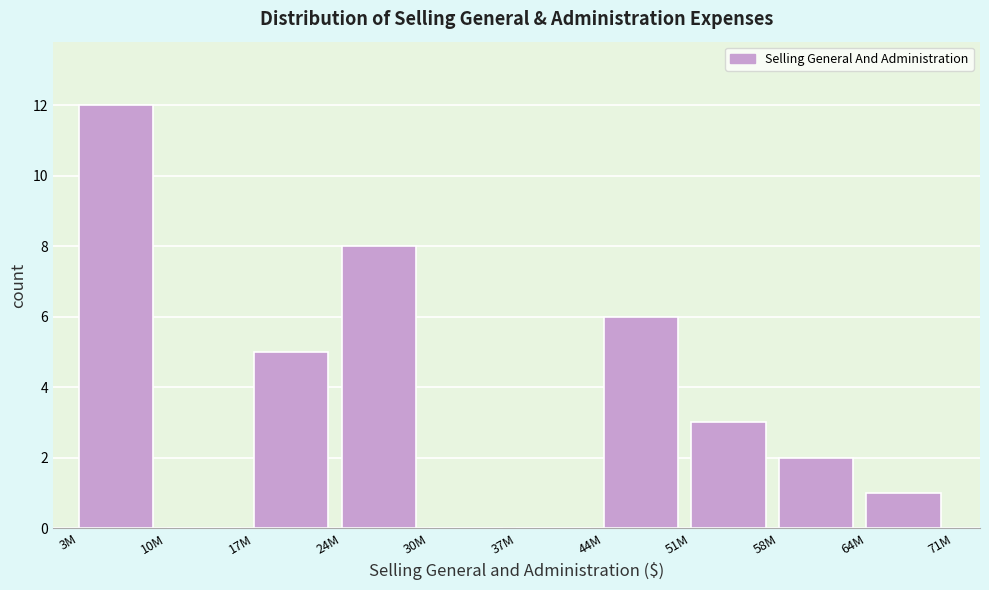

Reading right to left, list all the values displayed in this chart.

64M=1	58M=2	51M=3	44M=6	37M=0	30M=0	24M=8	17M=5	10M=0	3M=12